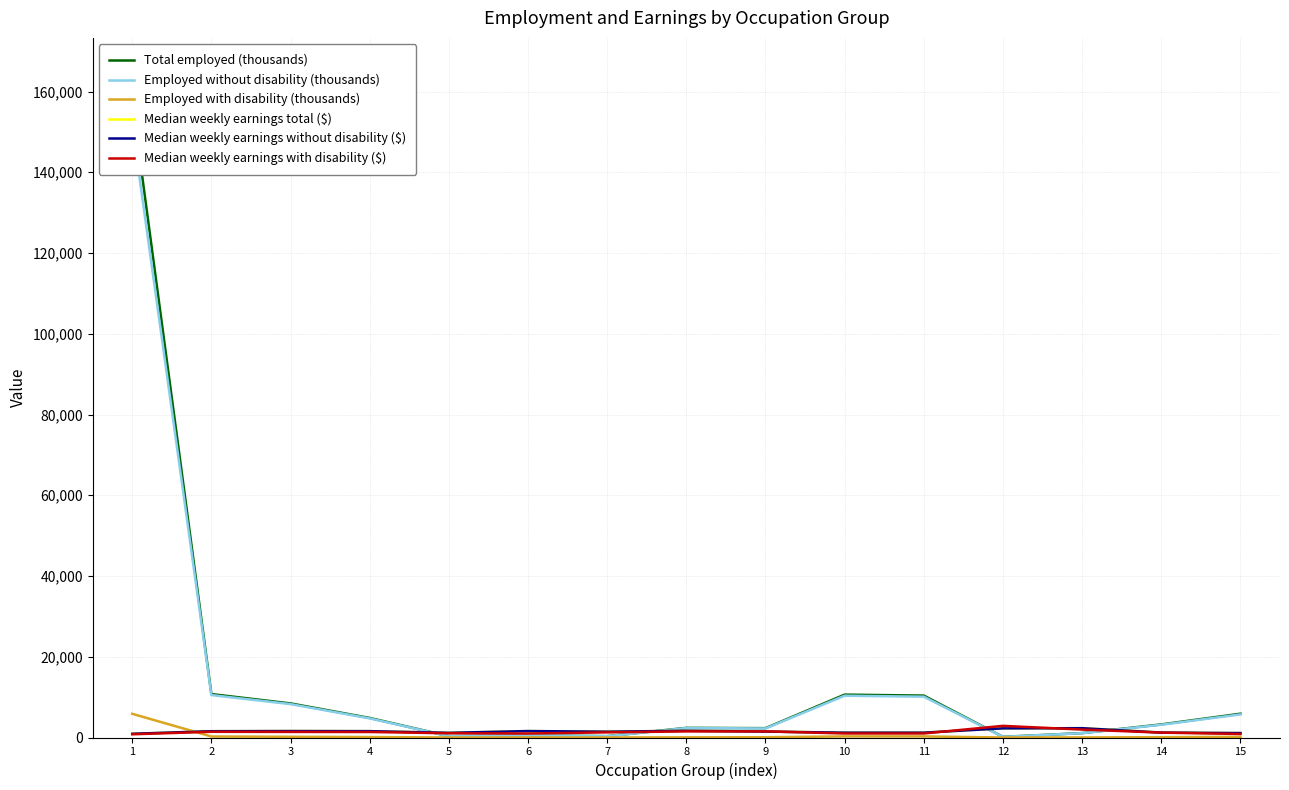

What is the spread (max minus min) of values at 4?

4734